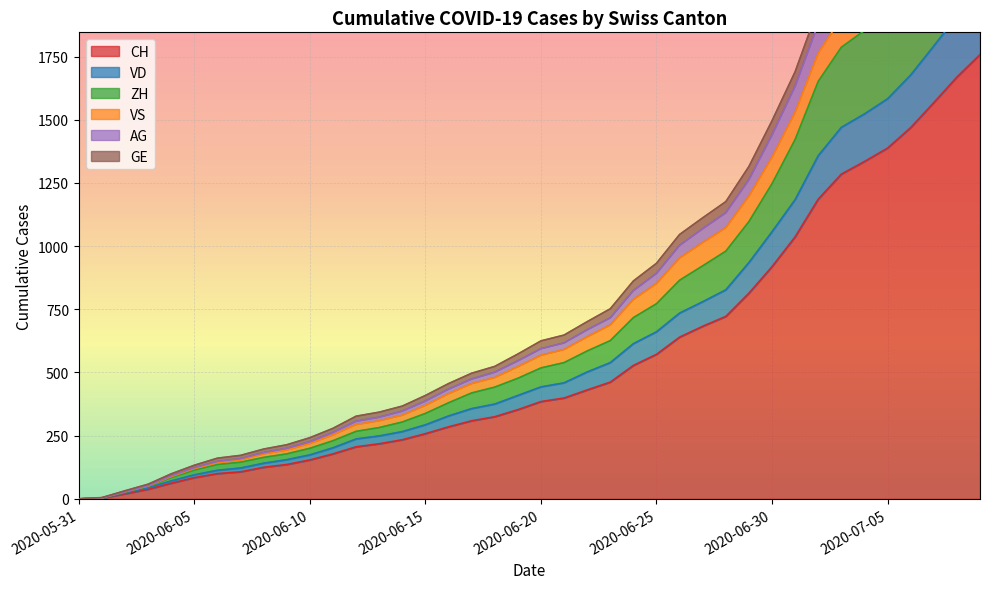

Is it true that VD equals 27 at 2020-06-05?

False